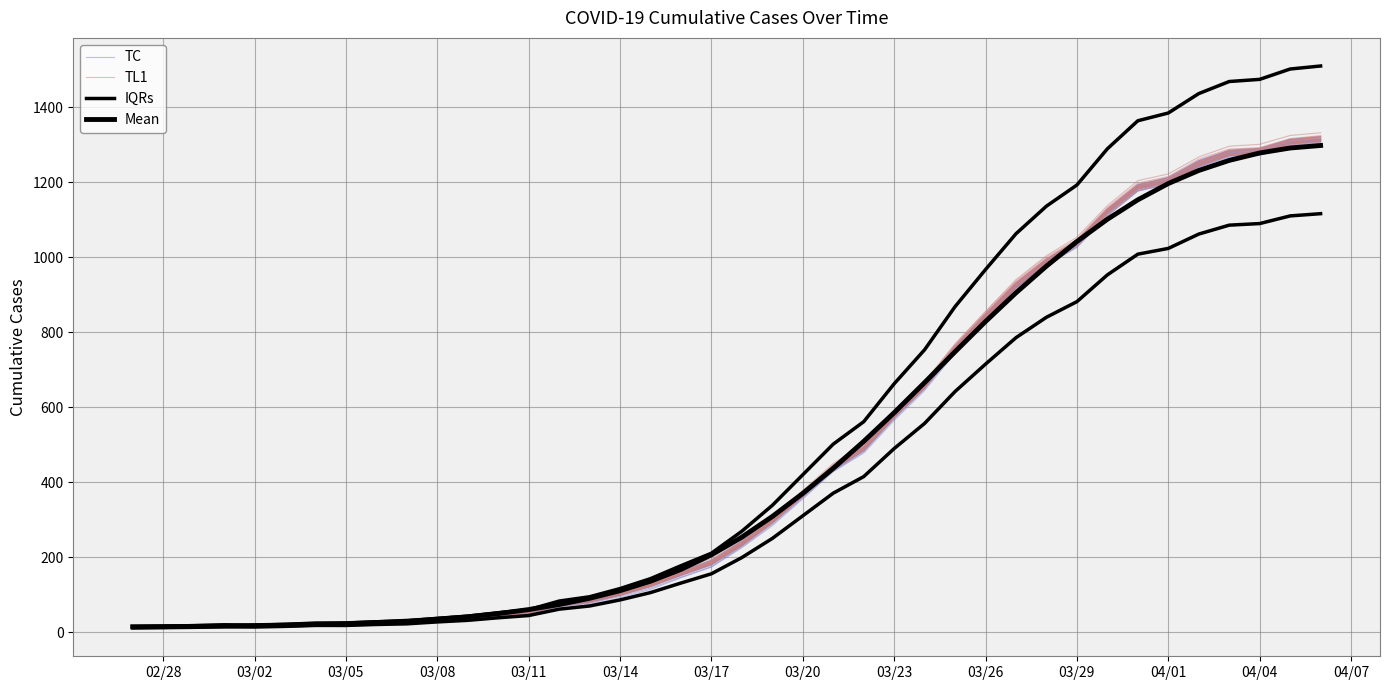

Which series has the widest spread of values?

IQRs